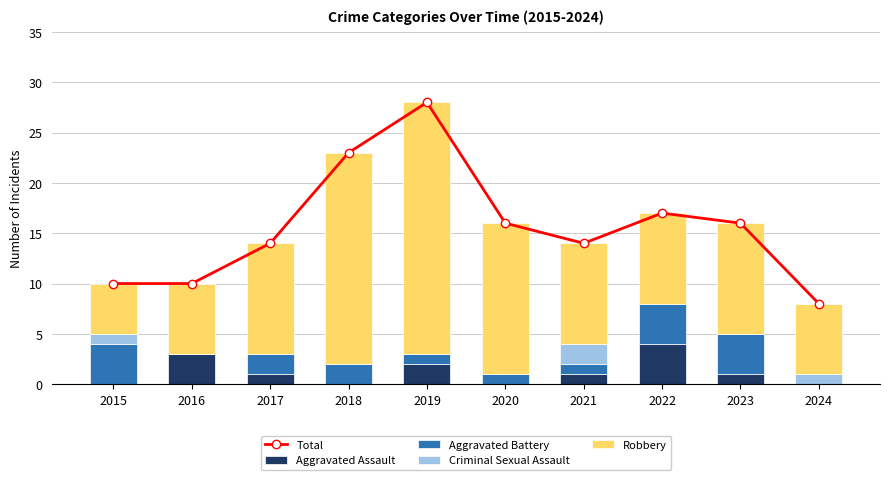

What is the value of the Robbery bar at the 7th from the left?

10